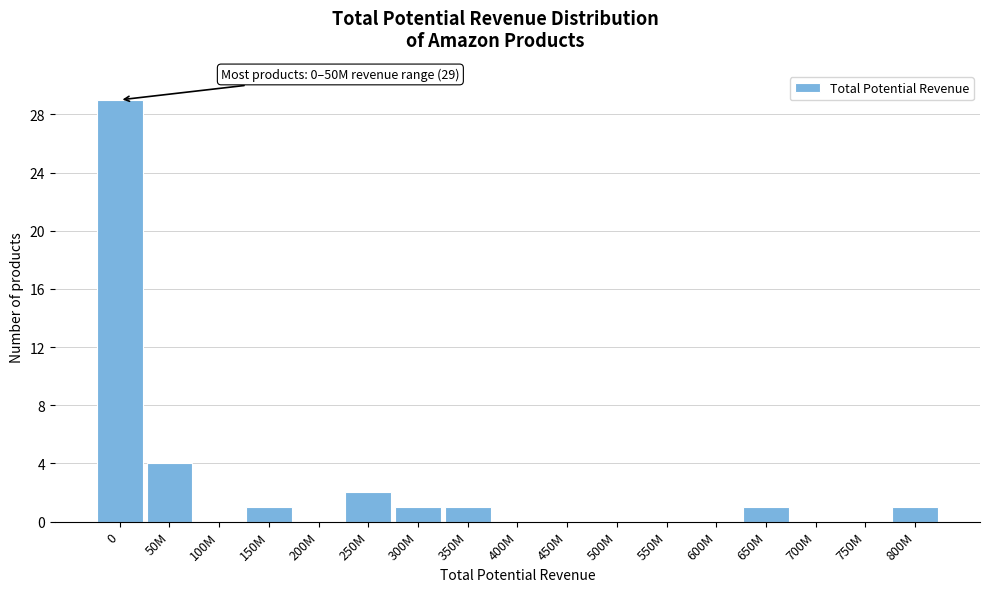

Reading left to right, transcribe all the data shown in this chart.

0=29	50M=4	100M=0	150M=1	200M=0	250M=2	300M=1	350M=1	400M=0	450M=0	500M=0	550M=0	600M=0	650M=1	700M=0	750M=0	800M=1